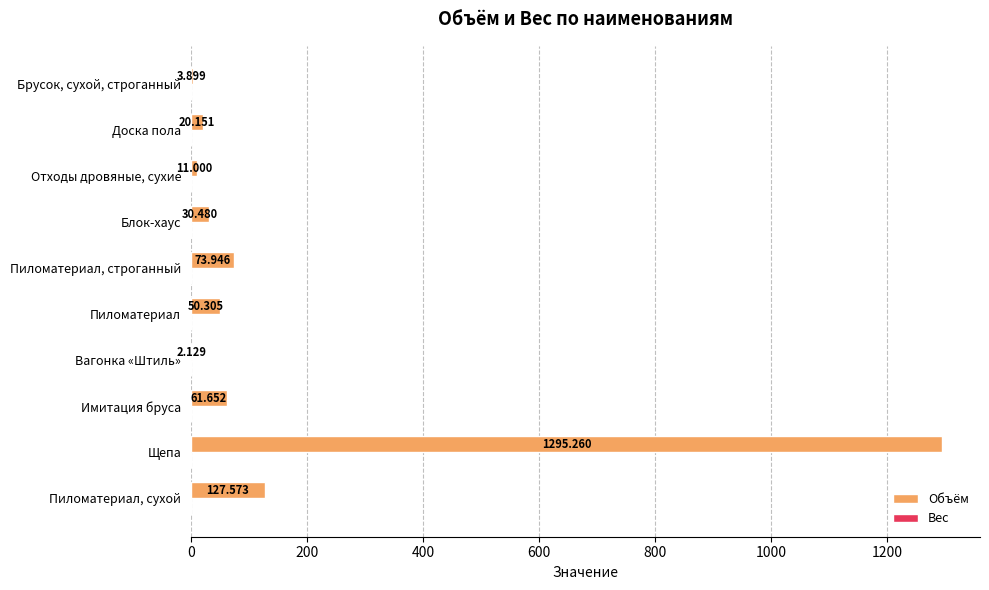

Which label corresponds to the largest value in the chart?

Щепа